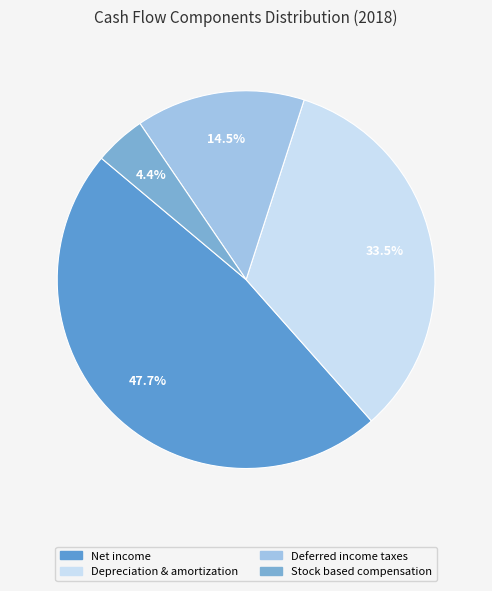

How many slices are in this pie chart?

4